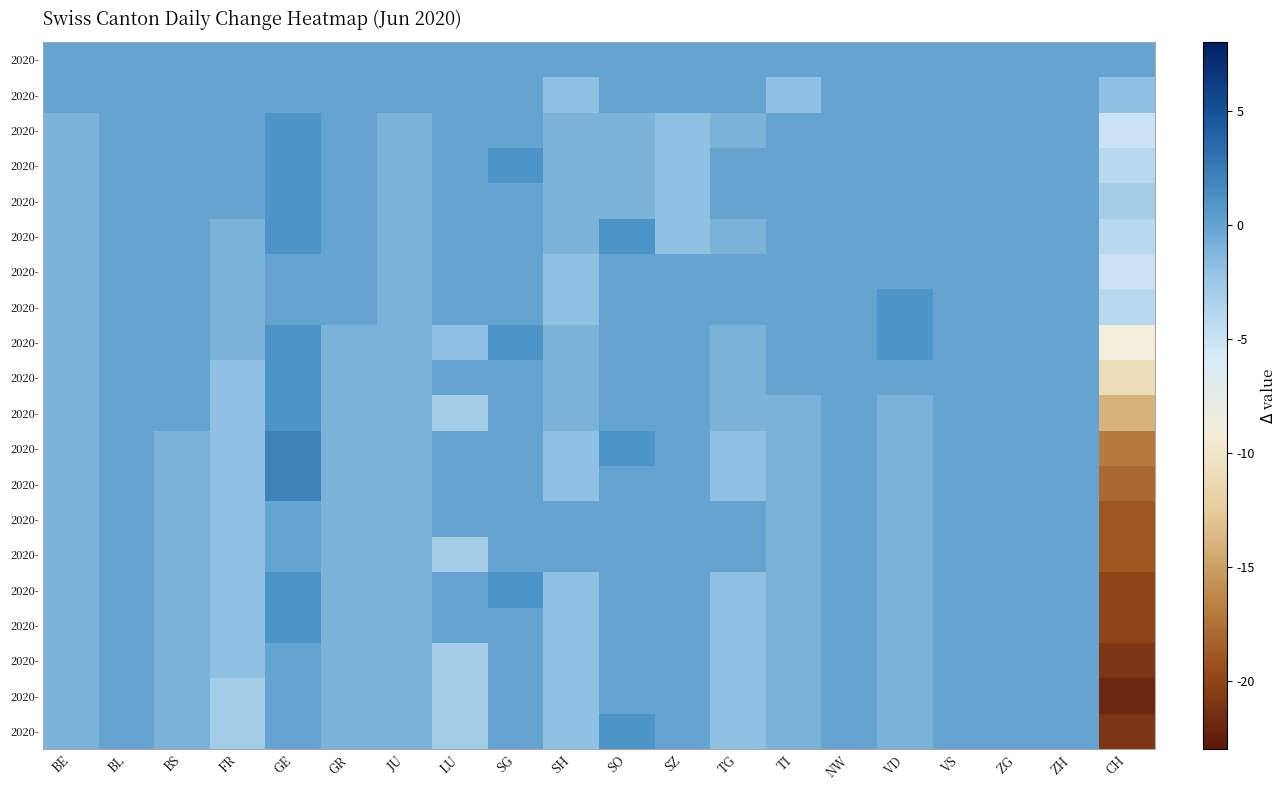

How many categories are shown in the chart?

20